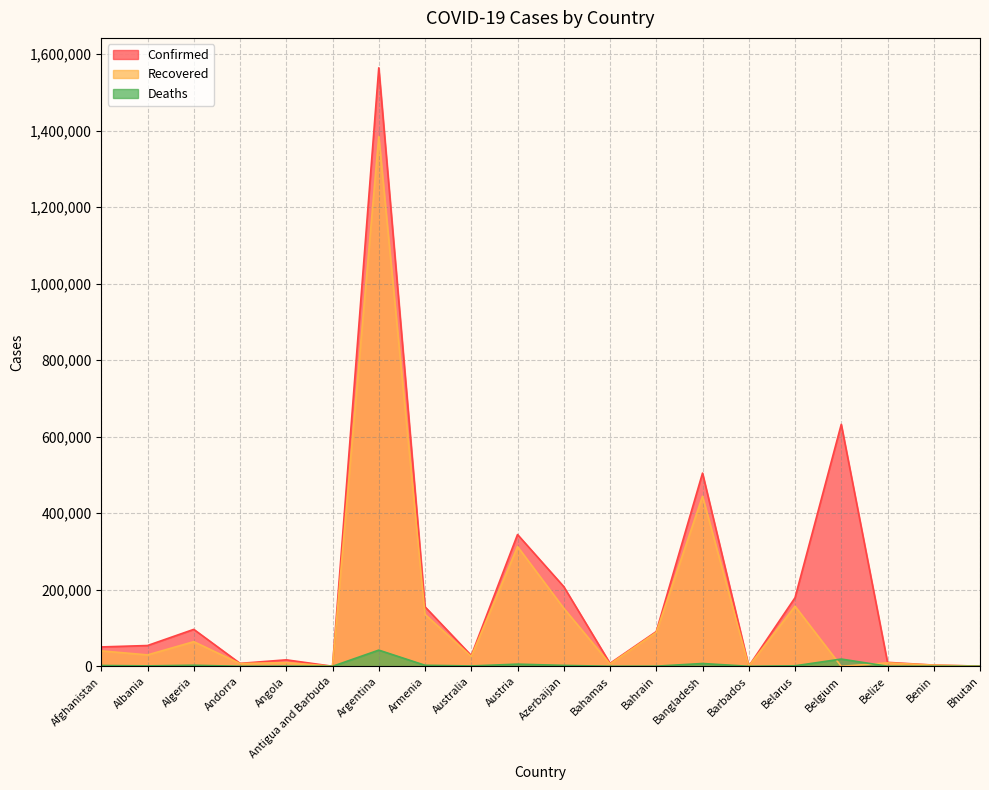

Between which two adjacent categories do Deaths and Recovered first intersect?

Belarus and Belgium